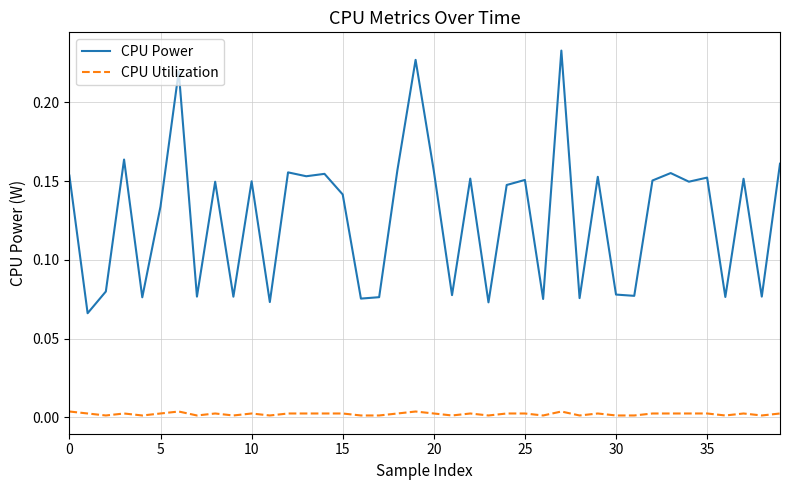

Which series has the largest total across all categories?

CPU Power